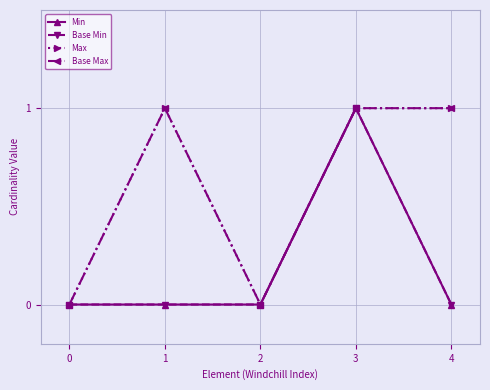

Does the chart have visible grid lines?

Yes